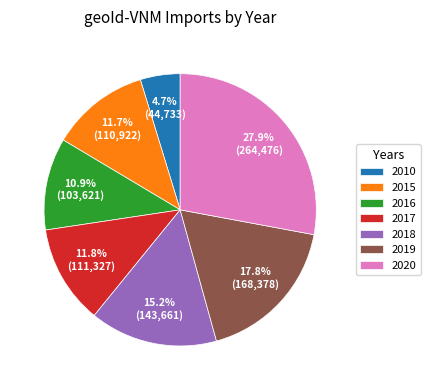

Combined, what portion of the pie is 2010 and 2018?

19.9%